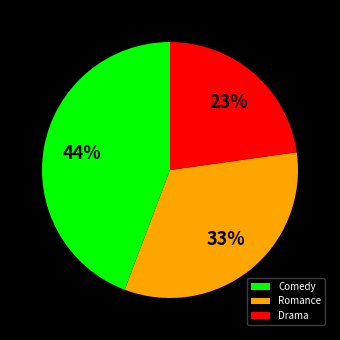

Does Drama account for over 50% of the chart?

No